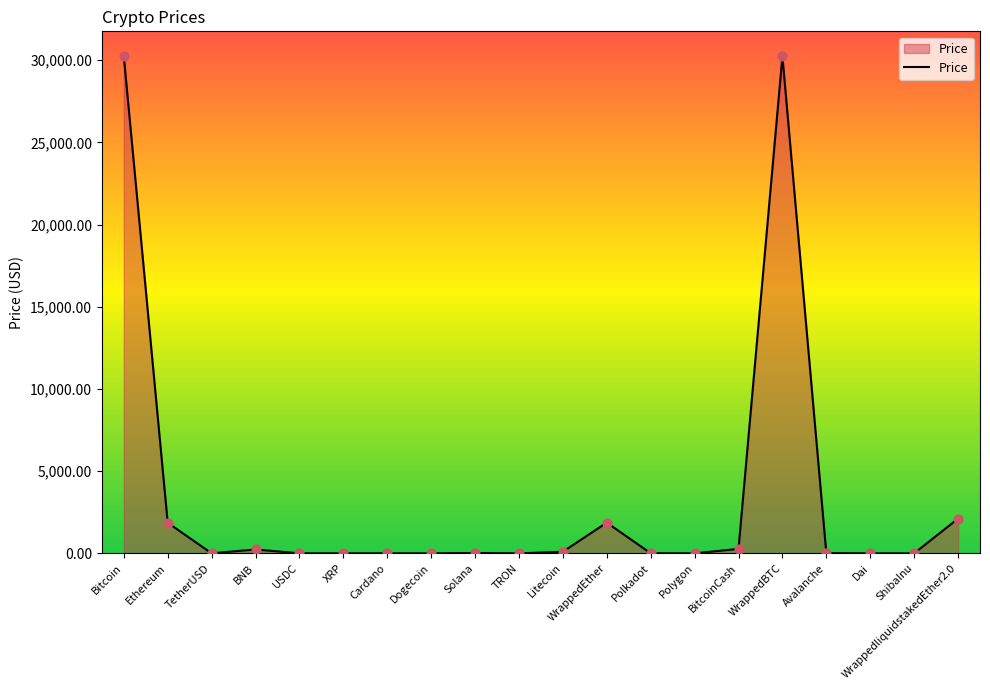

Approximately how many times larger is the value at Dai compared to TetherUSD?

1.0